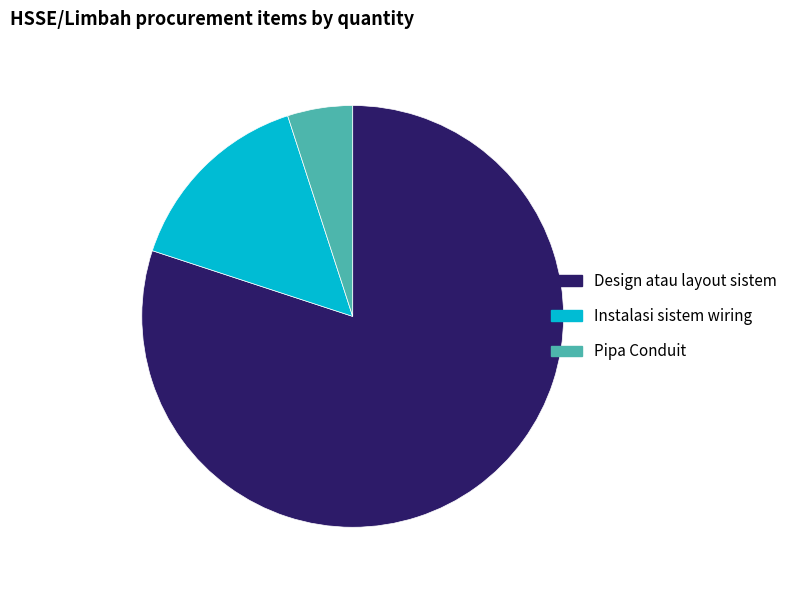

Which slice represents more than half of the pie?

Design atau layout sistem